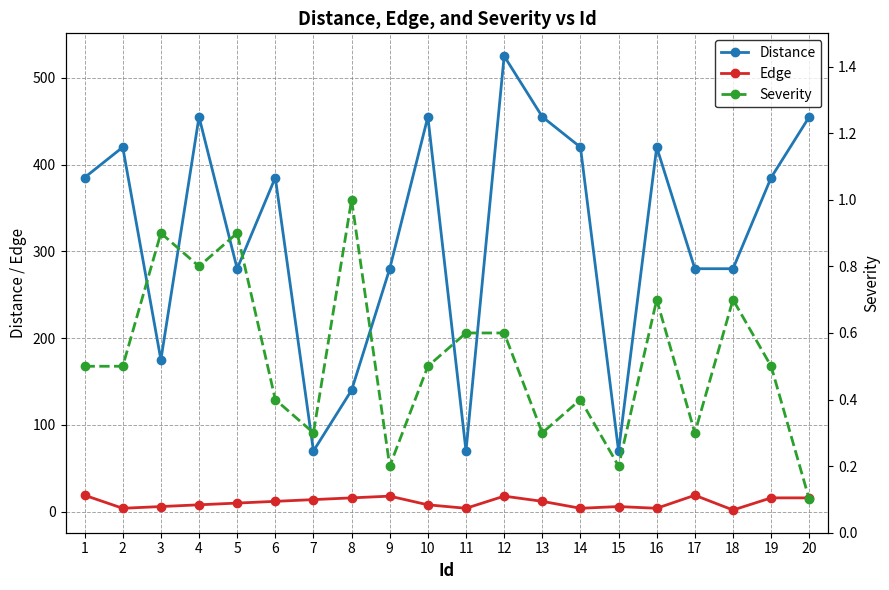

What is the sum of all Edge values?

216